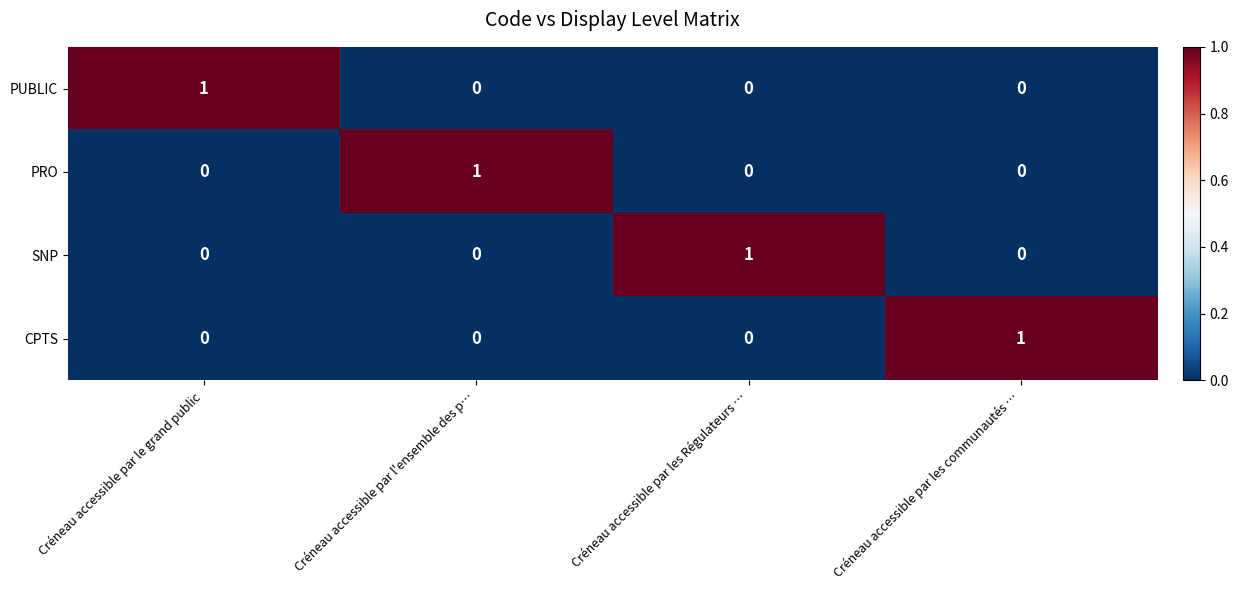

Count the PUBLIC values in the range 0 to 1.

4